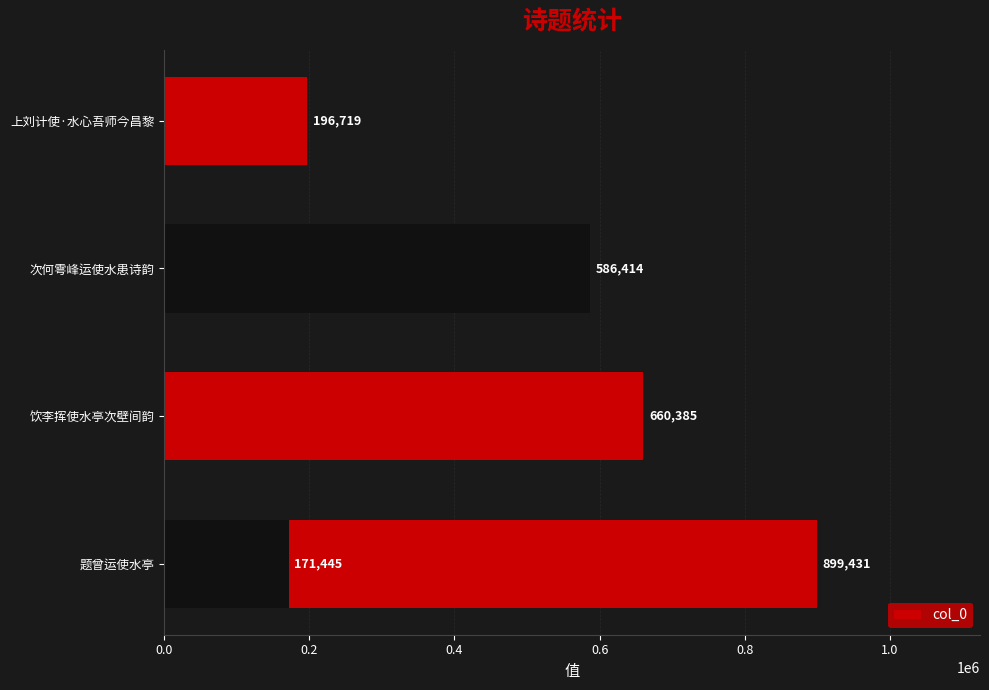

What is the change in value from 0.2 to 0.8?

+25274